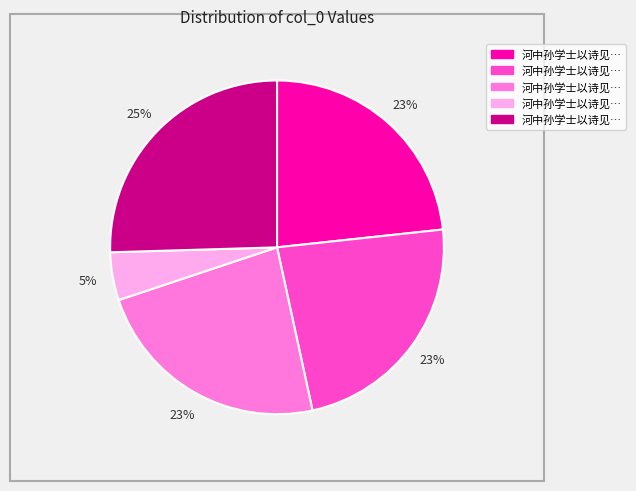

Is there any slice that represents more than half of the pie?

No